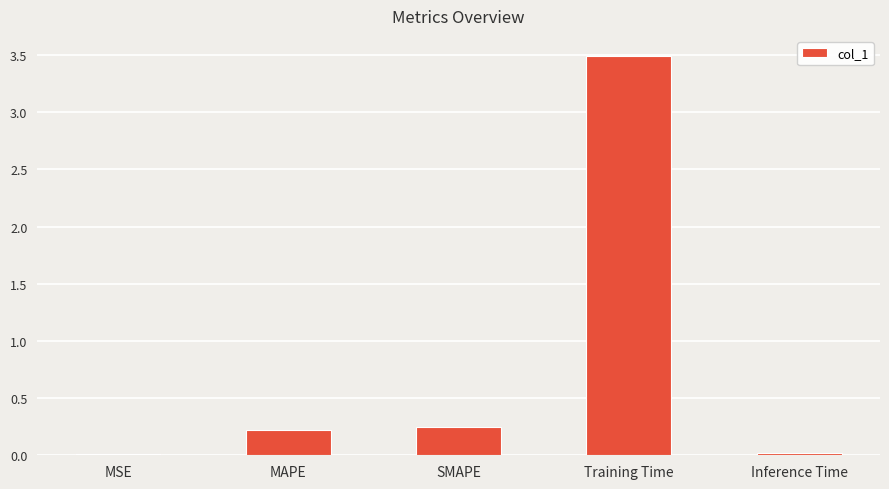

What is the sum of all values?

4.0